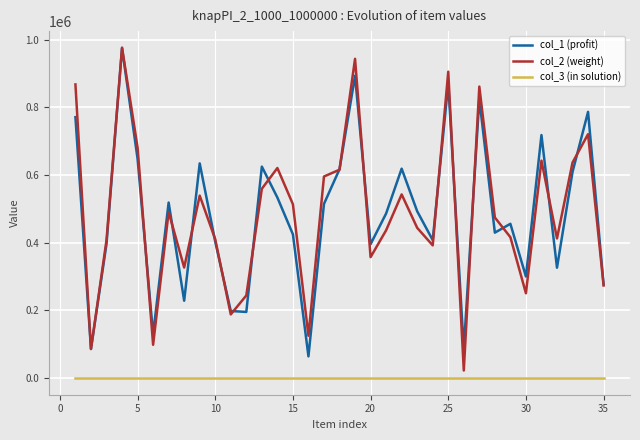

What is the average value of the col_1 (profit) series?

483996